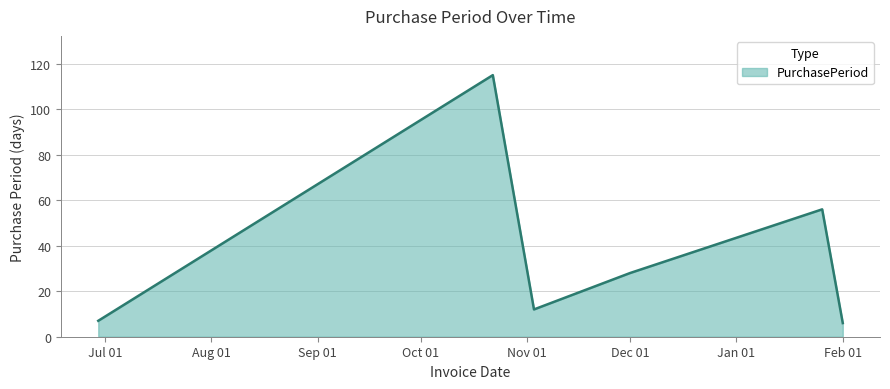

Reading left to right, what are all the values shown in this chart?

7	115	12	28	56	6